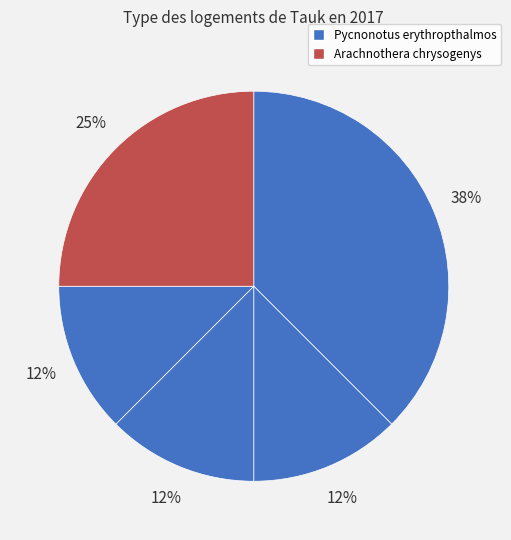

Count the number of slices in the pie.

5